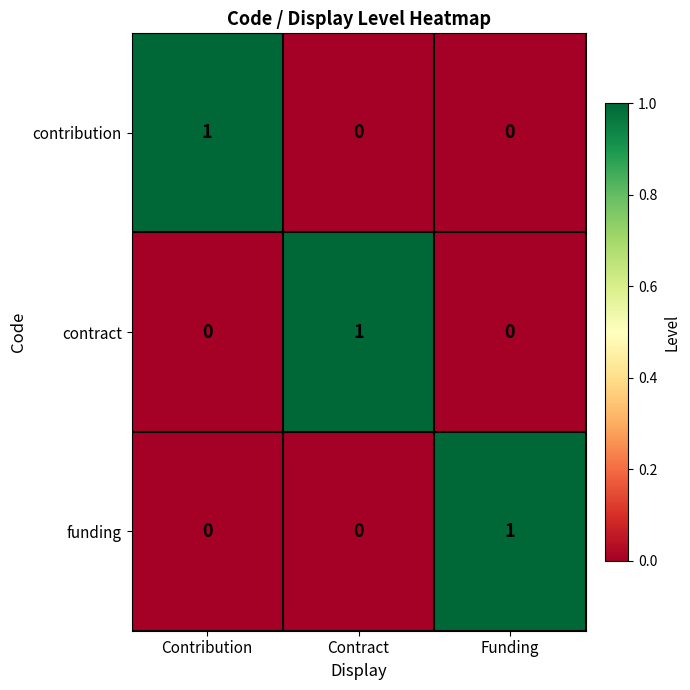

How many positive values does the contribution series have?

1